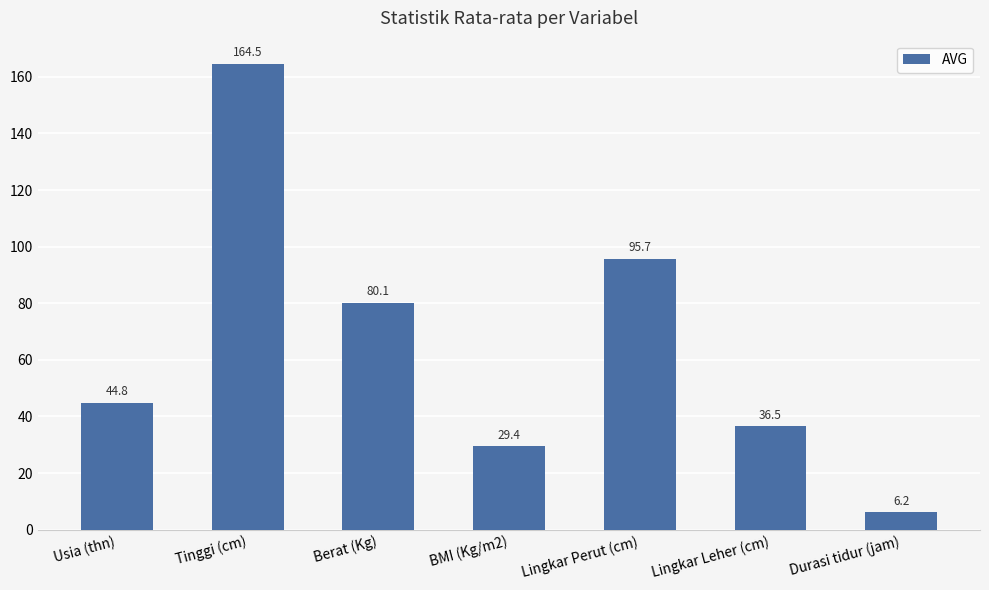

Which has a higher value, Usia (thn) or Berat (Kg)?

Berat (Kg)